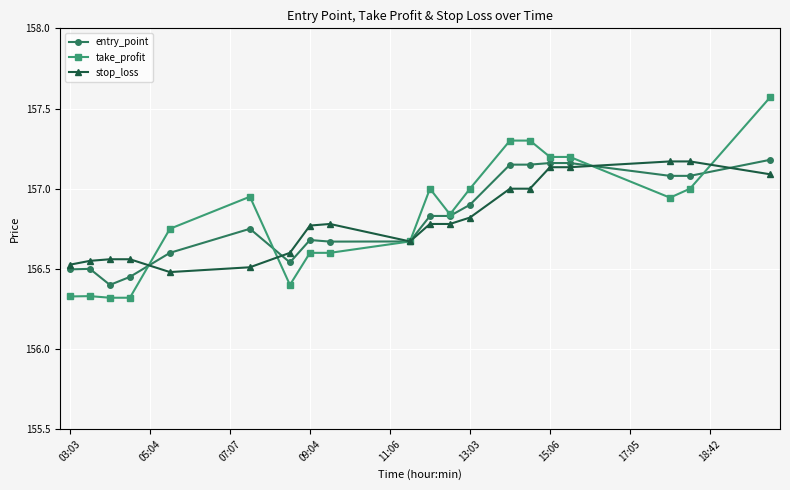

Is this an area chart (filled region under the line)?

No